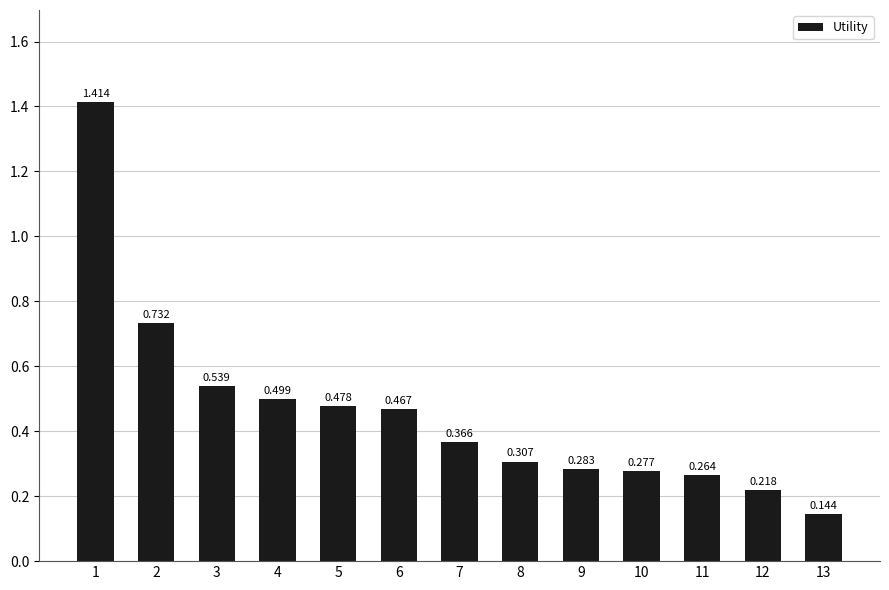

Reading left to right, list all the values displayed in this chart.

1=1.4	2=0.7	3=0.5	4=0.5	5=0.5	6=0.5	7=0.4	8=0.3	9=0.3	10=0.3	11=0.3	12=0.2	13=0.1